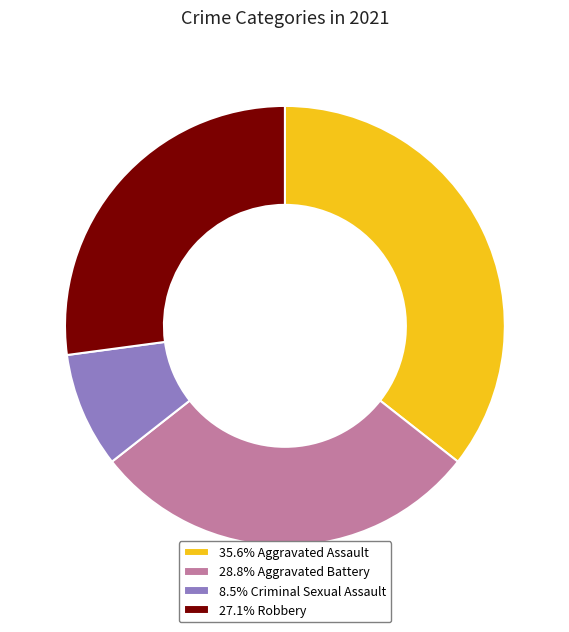

Is 35.6% Aggravated Assault the majority of the pie?

No